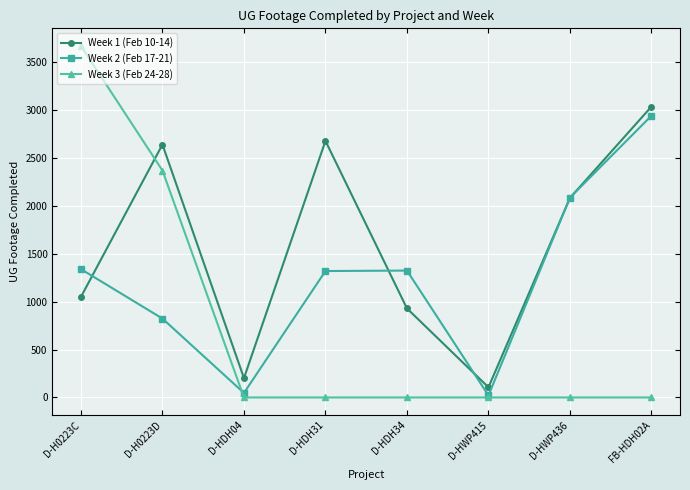

Which series has the largest total across all categories?

Week 1 (Feb 10-14)